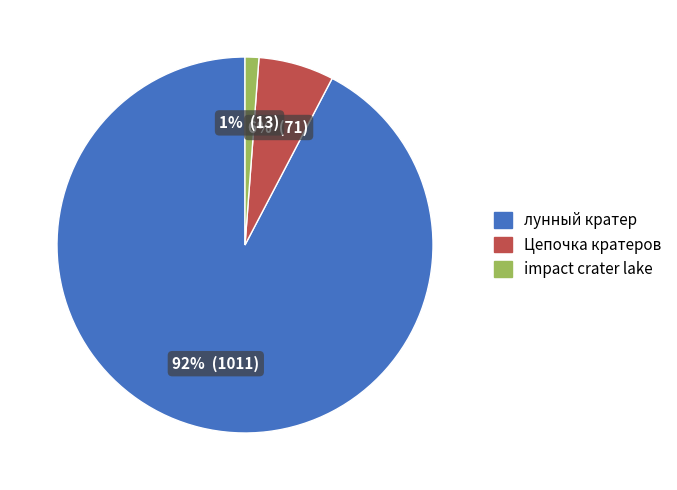

Rank the categories by value from lowest to highest.

impact crater lake, Цепочка кратеров, лунный кратер